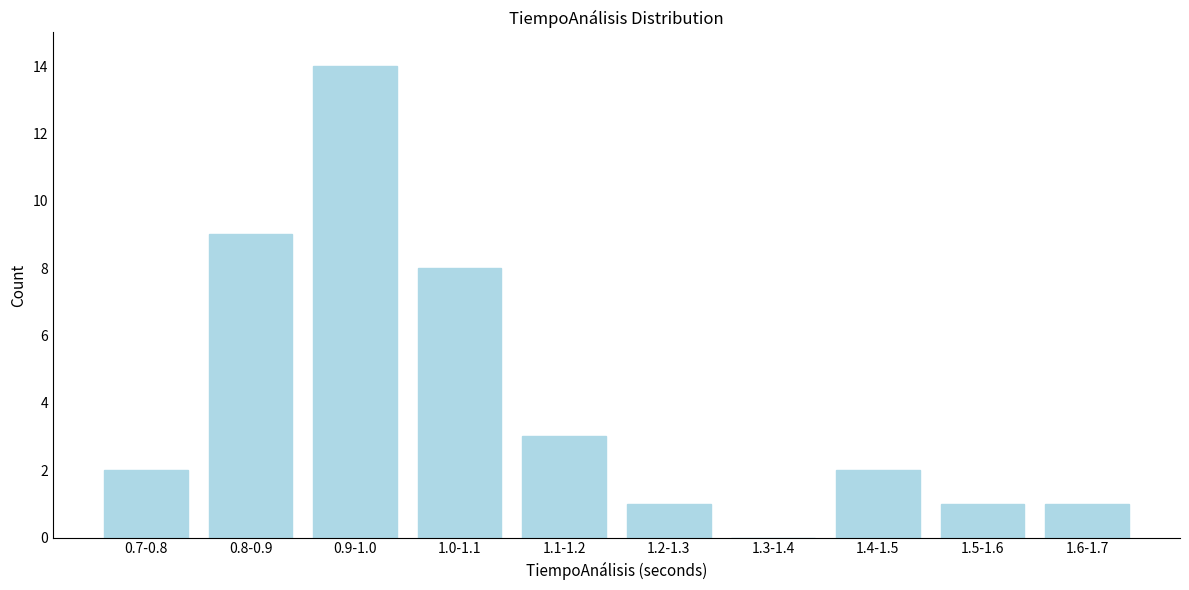

Reading left to right, list all the values displayed in this chart.

0.7-0.8=2	0.8-0.9=9	0.9-1.0=14	1.0-1.1=8	1.1-1.2=3	1.2-1.3=1	1.3-1.4=0	1.4-1.5=2	1.5-1.6=1	1.6-1.7=1